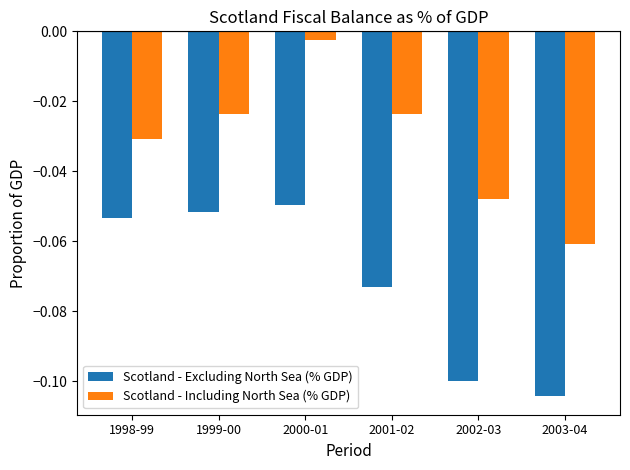

Which series has the widest spread of values?

Scotland - Including North Sea (% GDP)